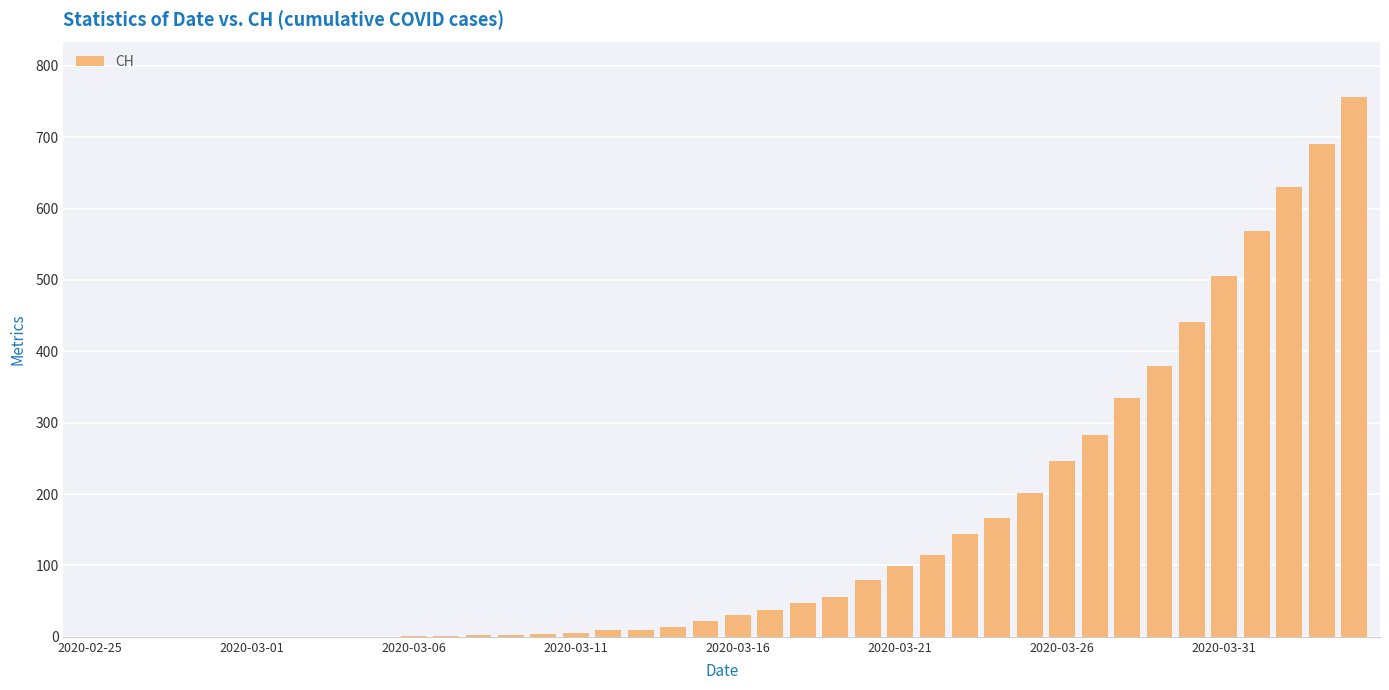

Are the bars horizontal?

No